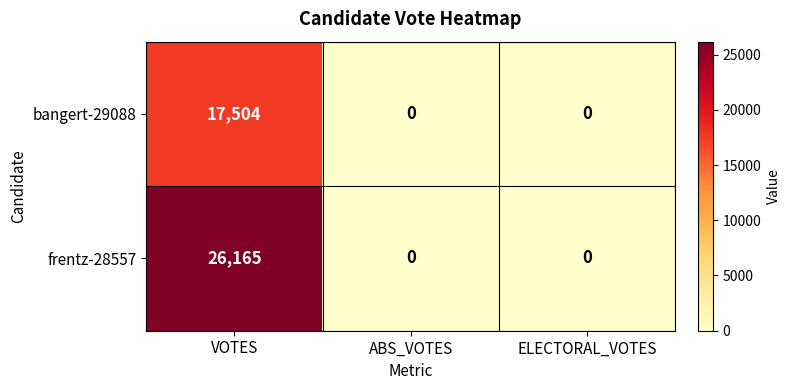

Reading right to left, extract all data points from this chart.

bangert-29088: ELECTORAL_VOTES=0	ABS_VOTES=0	VOTES=17504
frentz-28557: ELECTORAL_VOTES=0	ABS_VOTES=0	VOTES=26165